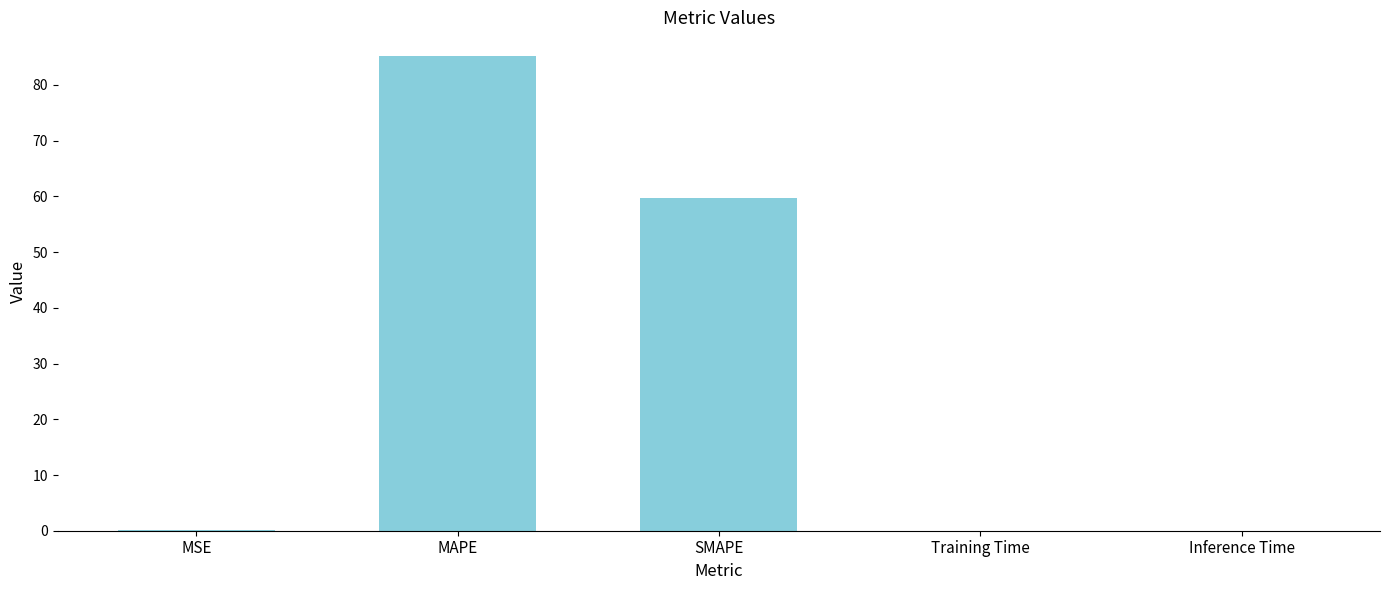

At which label is the value closest to 42?

SMAPE